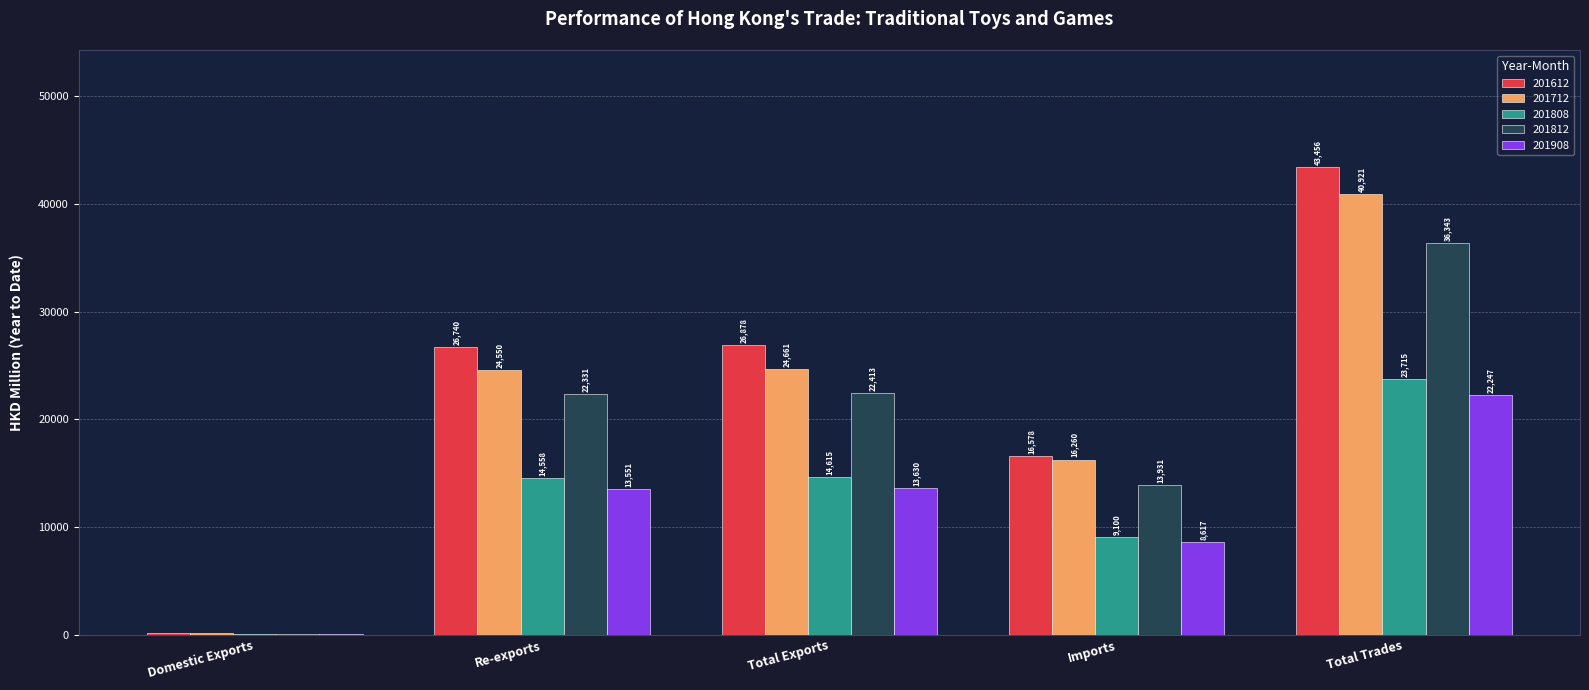

How many series are shown in this chart?

5